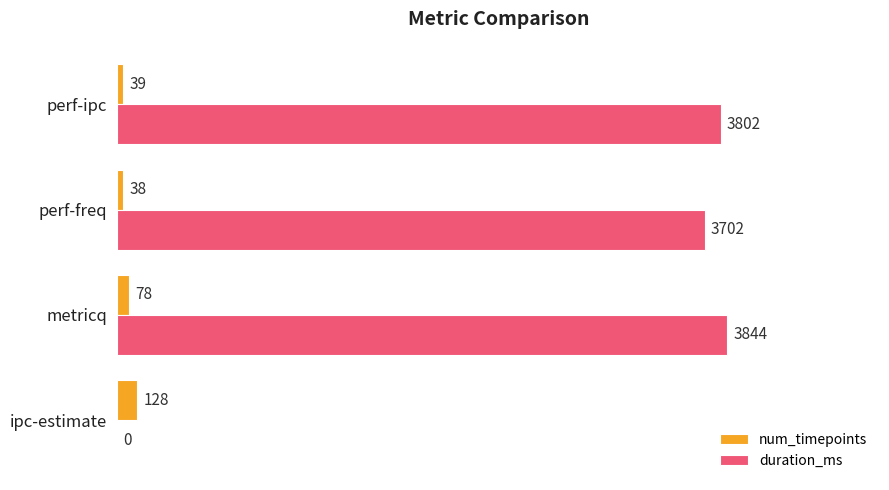

Where is num_timepoints nearest to the value 83?

metricq